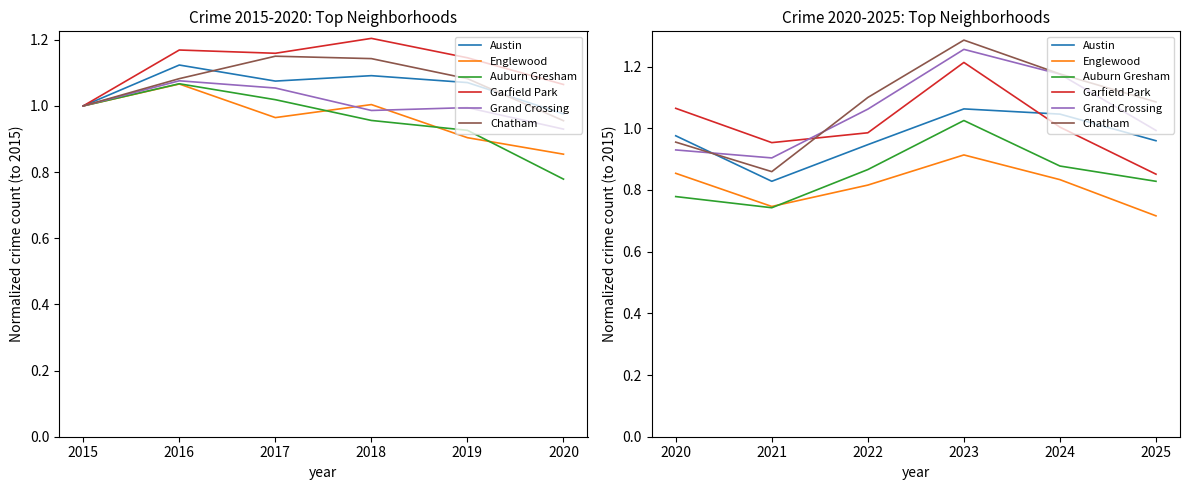

Count the number of data series in this chart.

6